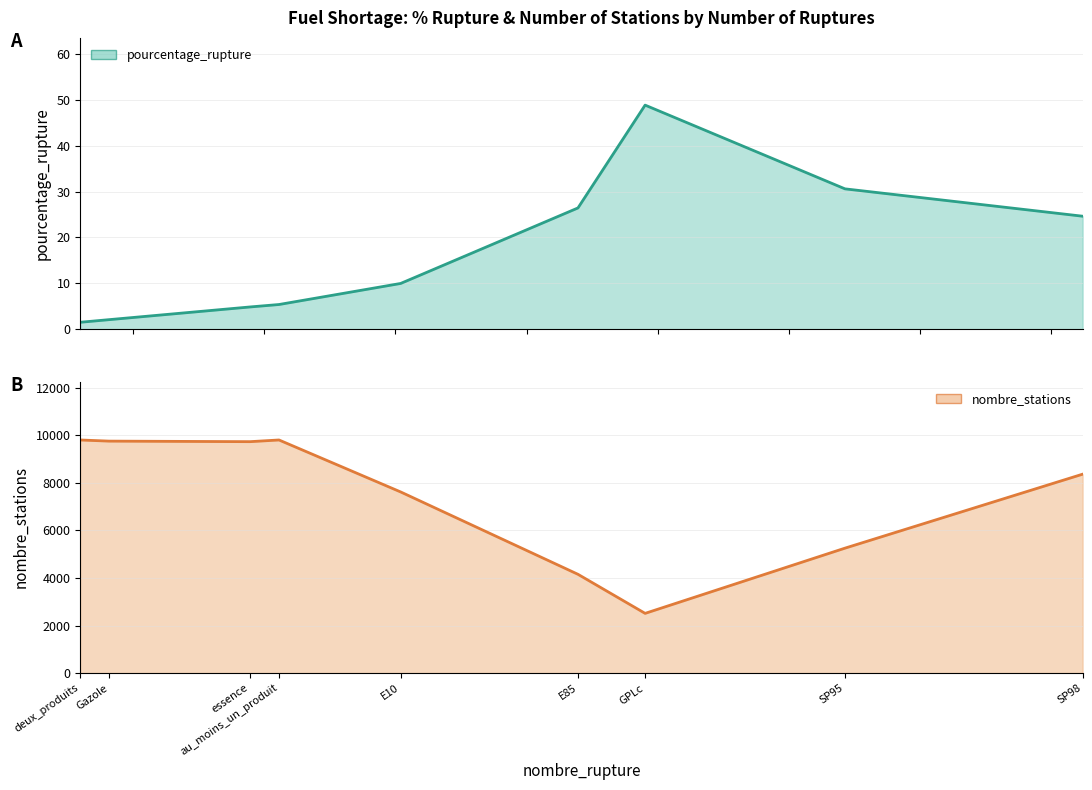

How many lines are shown in the chart?

2